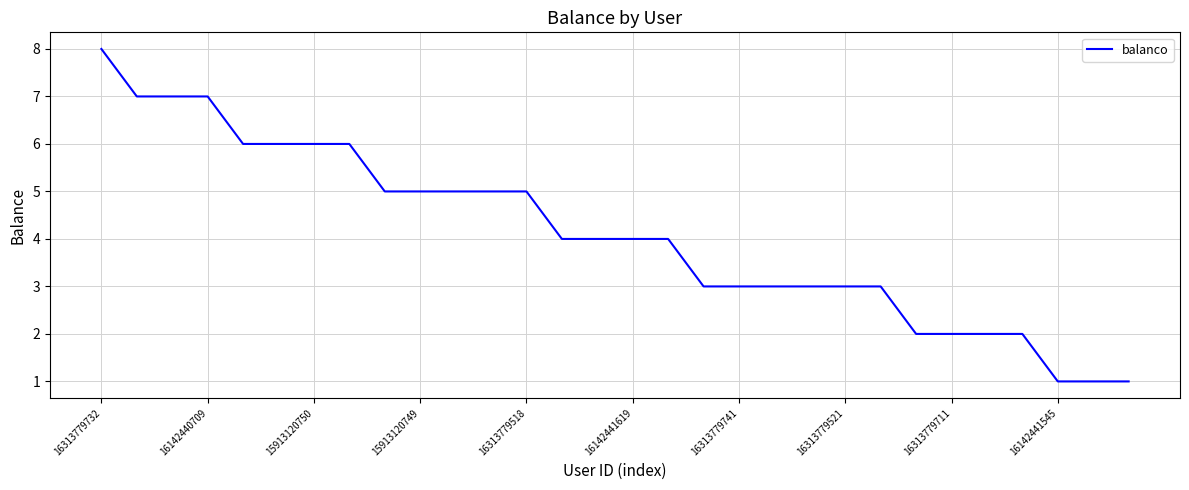

What is the greatest value displayed?

8